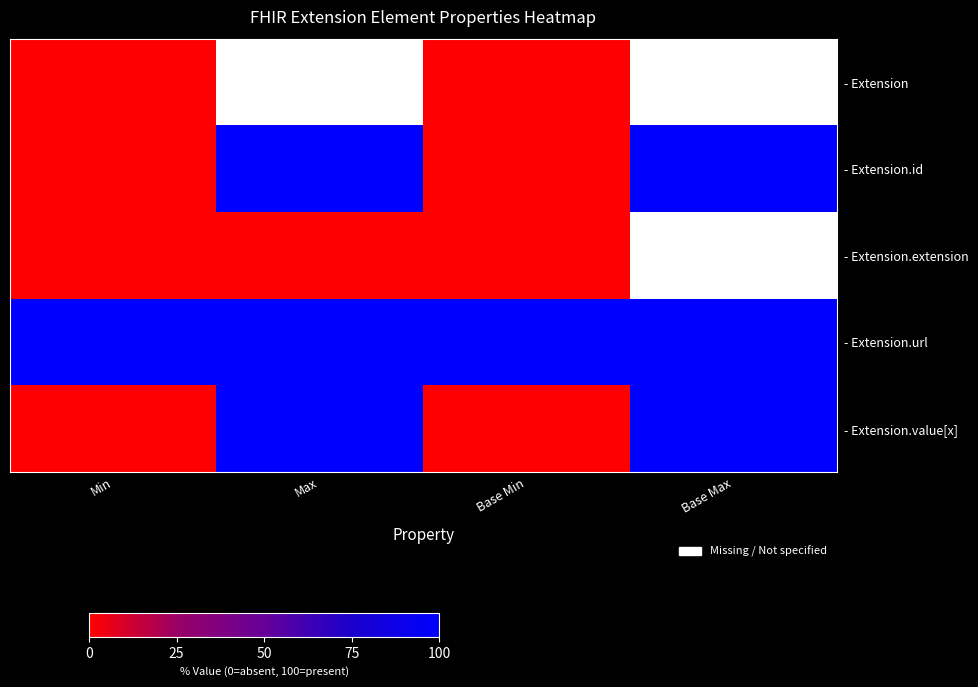

Is the value of - Extension.url at Base Max greater than the value of - Extension.extension at Max?

Yes